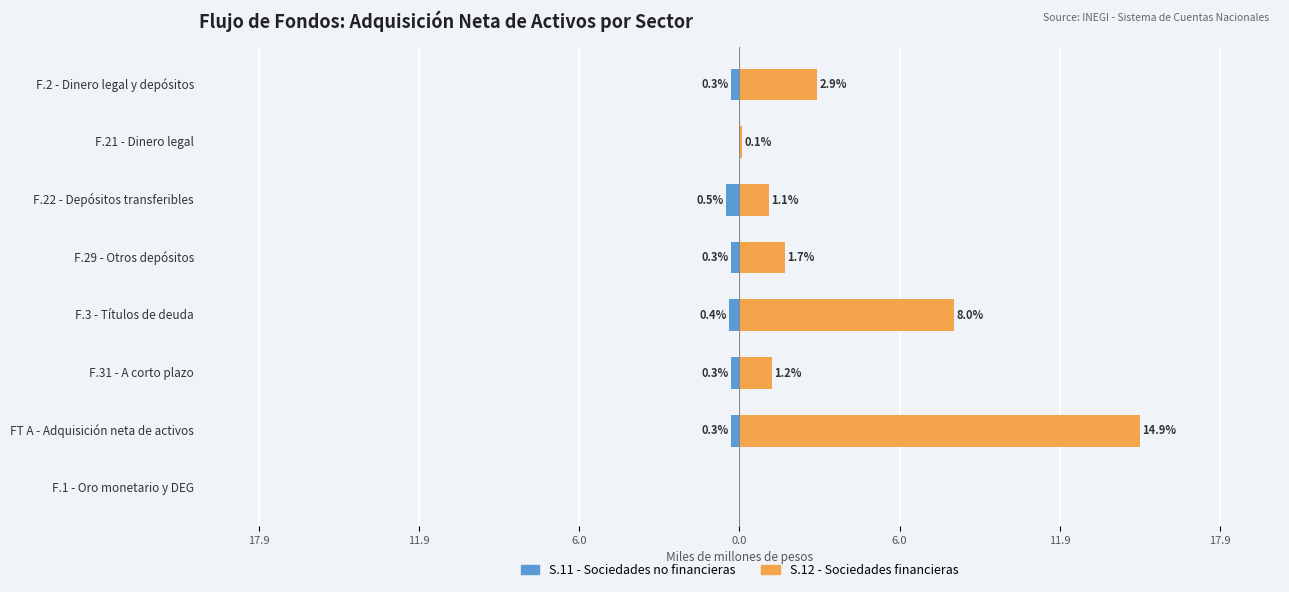

Reading left to right, transcribe all the data shown in this chart.

S.11 - Sociedades no financieras: -0.3	0.0	-0.5	-0.3	-0.4	-0.3	-0.3	0.0
S.12 - Sociedades financieras: 2.9	0.1	1.1	1.7	8.0	1.2	14.9	0.0